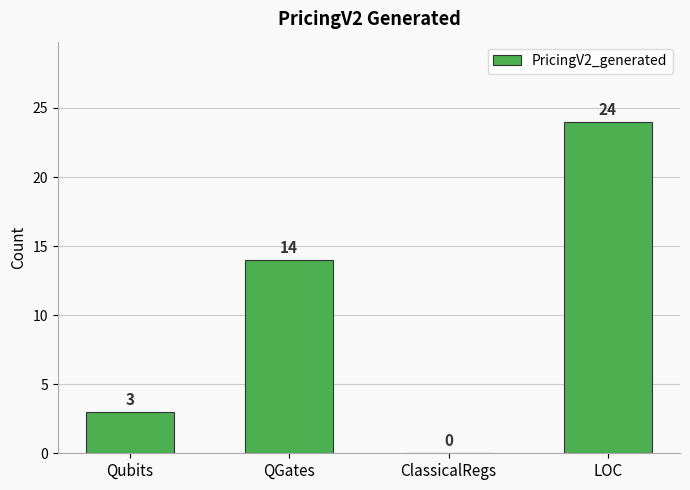

What is the sum of all values?

41